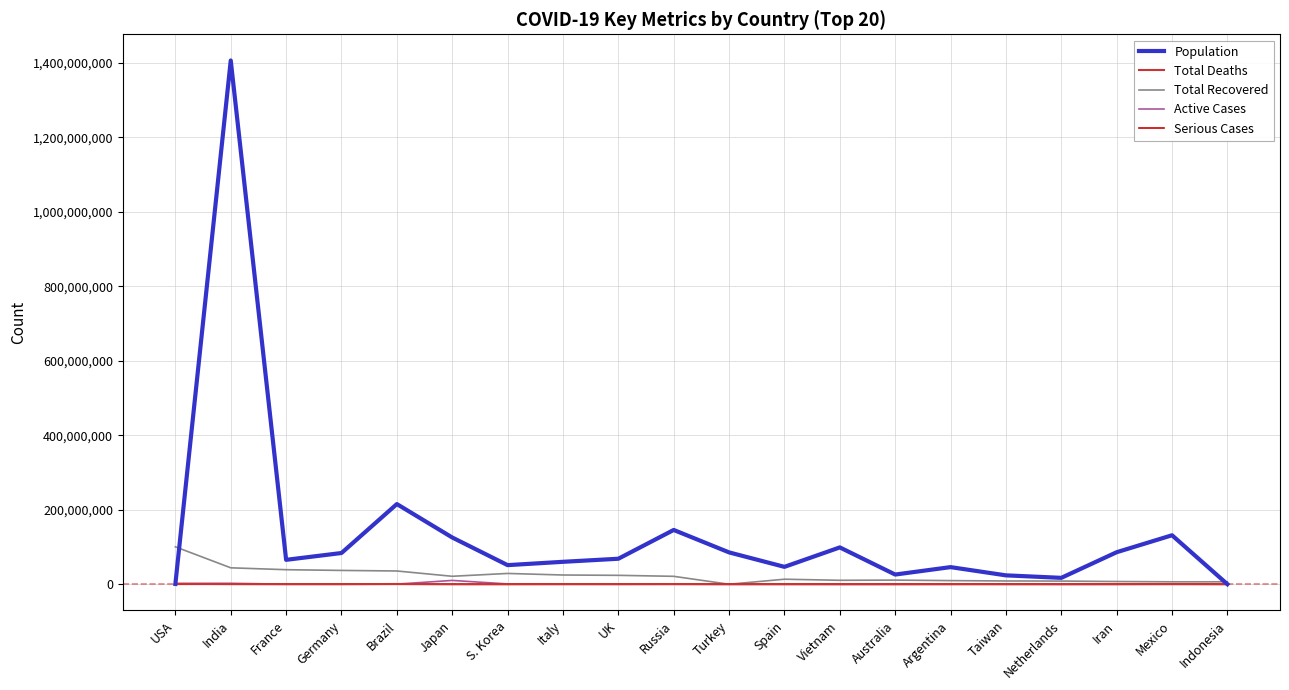

Which series has the widest spread of values?

Population